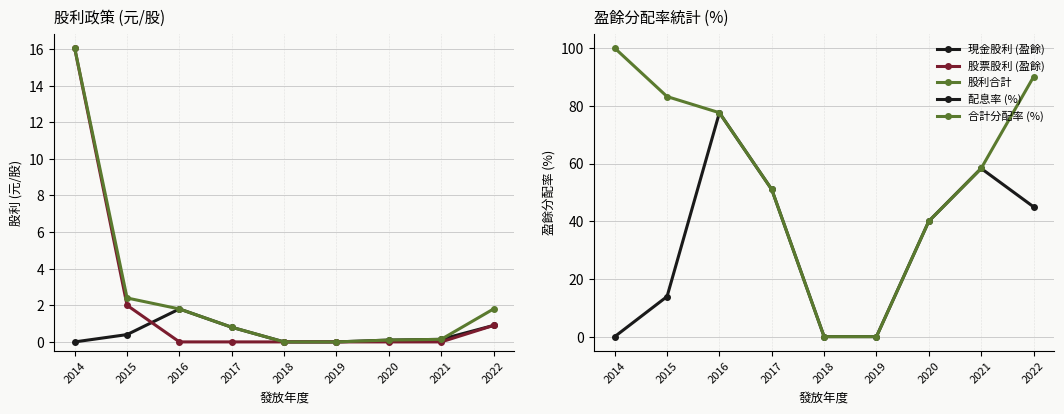

Where is 股利合計 nearest to the value 8?

2015